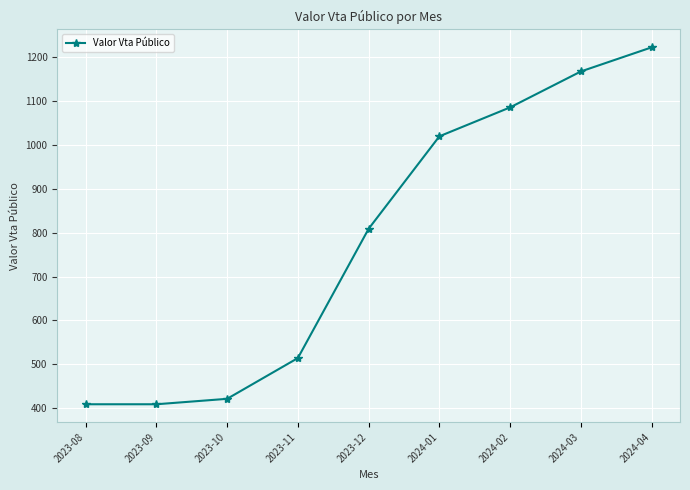

What is the average value?

784.2